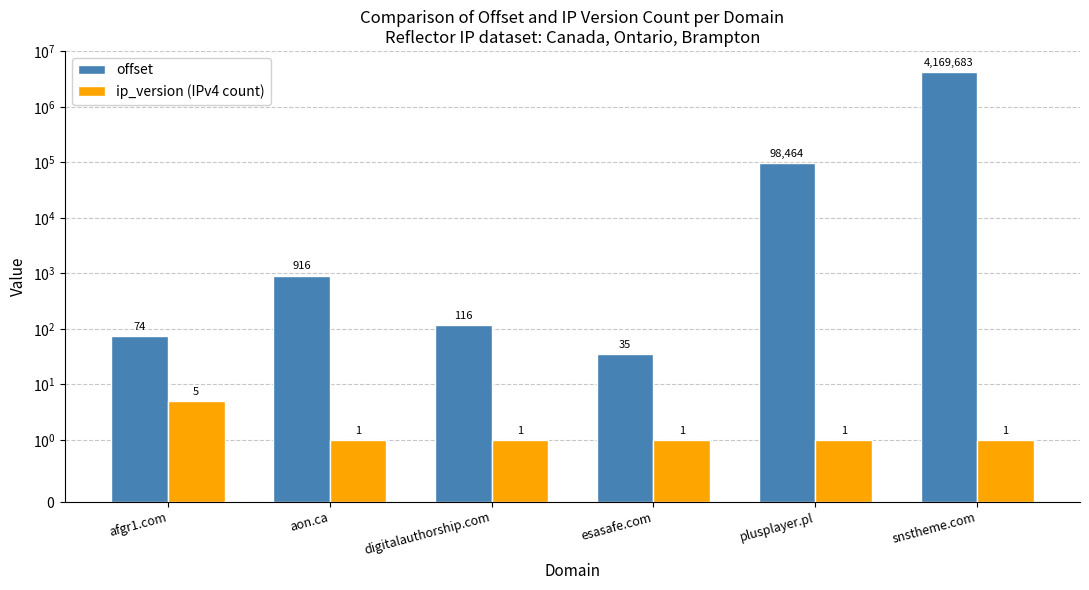

What is the value of the offset bar at the 6th from the left?

4169683